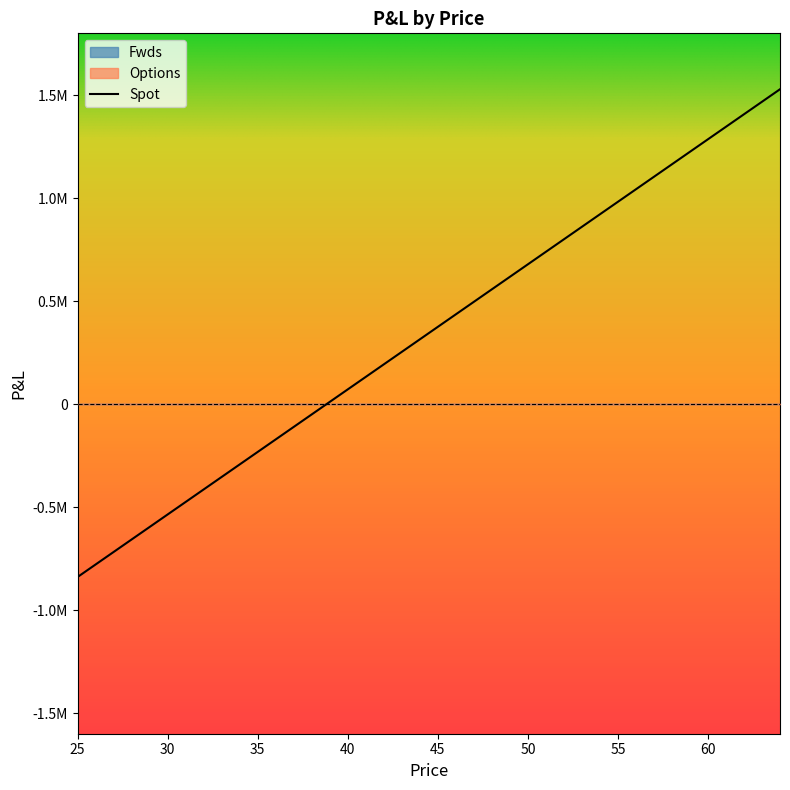

Reading left to right, transcribe all the data shown in this chart.

Spot: -838957.4	-778251.4	-717545.3	-656839.3	-596133.3	-535427.2	-474721.2	-414015.2	-353309.1	-292603.1	-231897.1	-171191.0	-110485.0	-49778.9	10927.1	71633.1	132339.2	193045.2	253751.2	314457.3	375163.3	435869.3	496575.4	557281.4	617987.4	678693.5	739399.5	800105.5	860811.6	921517.6	982223.7	1042929.7	1103635.7	1164341.8	1225047.8	1285753.8	1346459.9	1407165.9	1467871.9	1528578.0
Fwds: 0.0	0.0	0.0	0.0	0.0	0.0	0.0	0.0	0.0	0.0	0.0	0.0	0.0	0.0	0.0	0.0	0.0	0.0	0.0	0.0	0.0	0.0	0.0	0.0	0.0	0.0	0.0	0.0	0.0	0.0	0.0	0.0	0.0	0.0	0.0	0.0	0.0	0.0	0.0	0.0
Options: 0.0	0.0	0.0	0.0	0.0	0.0	0.0	0.0	0.0	0.0	0.0	0.0	0.0	0.0	0.0	0.0	0.0	0.0	0.0	0.0	0.0	0.0	0.0	0.0	0.0	0.0	0.0	0.0	0.0	0.0	0.0	0.0	0.0	0.0	0.0	0.0	0.0	0.0	0.0	0.0